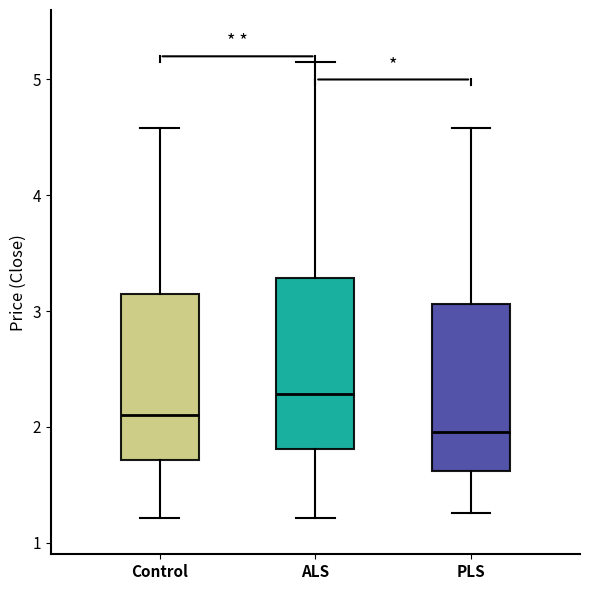

Reading left to right, read every box against the y-axis: the position of its median line, the range the box covers, and the ends of its whiskers. The values are not printed on the chart, so give them approximately, as read against the axis.

Control: median 2.1, box 1.7 to 3.1, whiskers 1.2 to 4.6
ALS: median 2.3, box 1.8 to 3.3, whiskers 1.2 to 5.2
PLS: median 2.0, box 1.6 to 3.1, whiskers 1.3 to 4.6